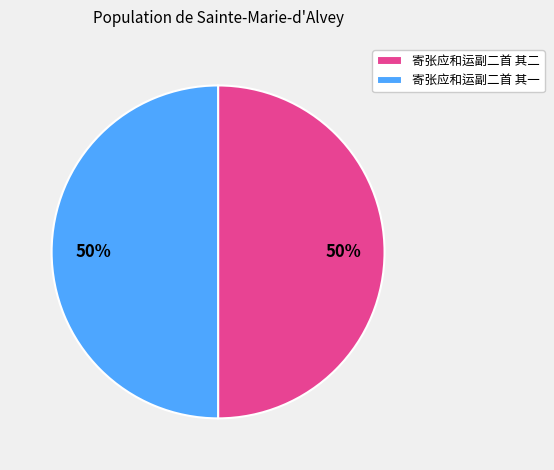

What is the ratio of the value at 寄张应和运副二首 其一 to the value at 寄张应和运副二首 其二?

1.0